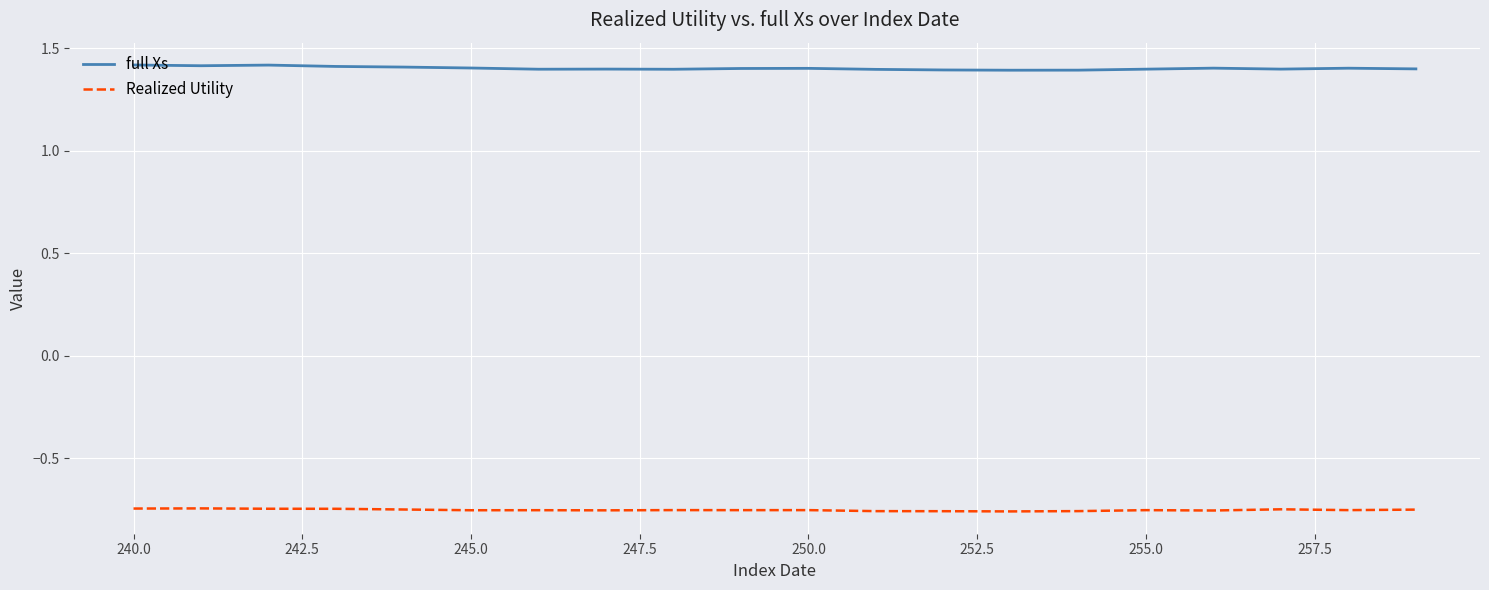

Which series has the largest total across all categories?

full Xs